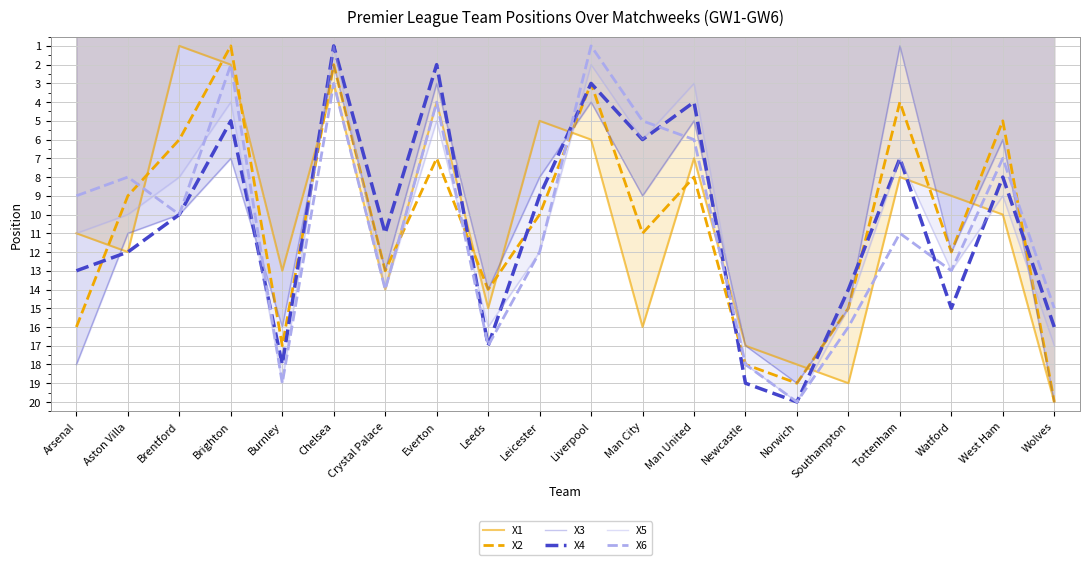

Is it true that X3 equals 5 at Man United?

True